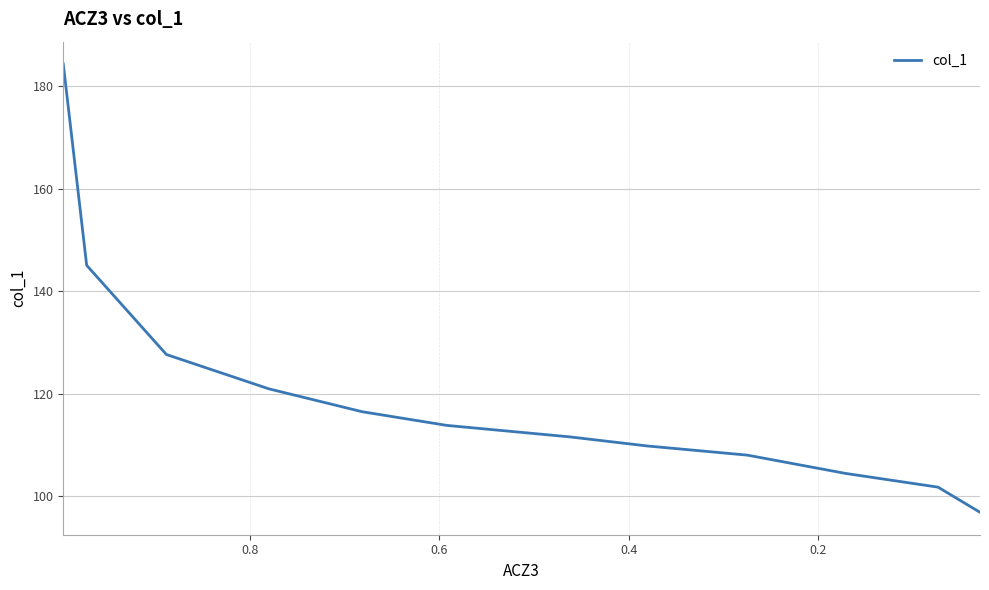

What is the greatest value displayed?

184.4